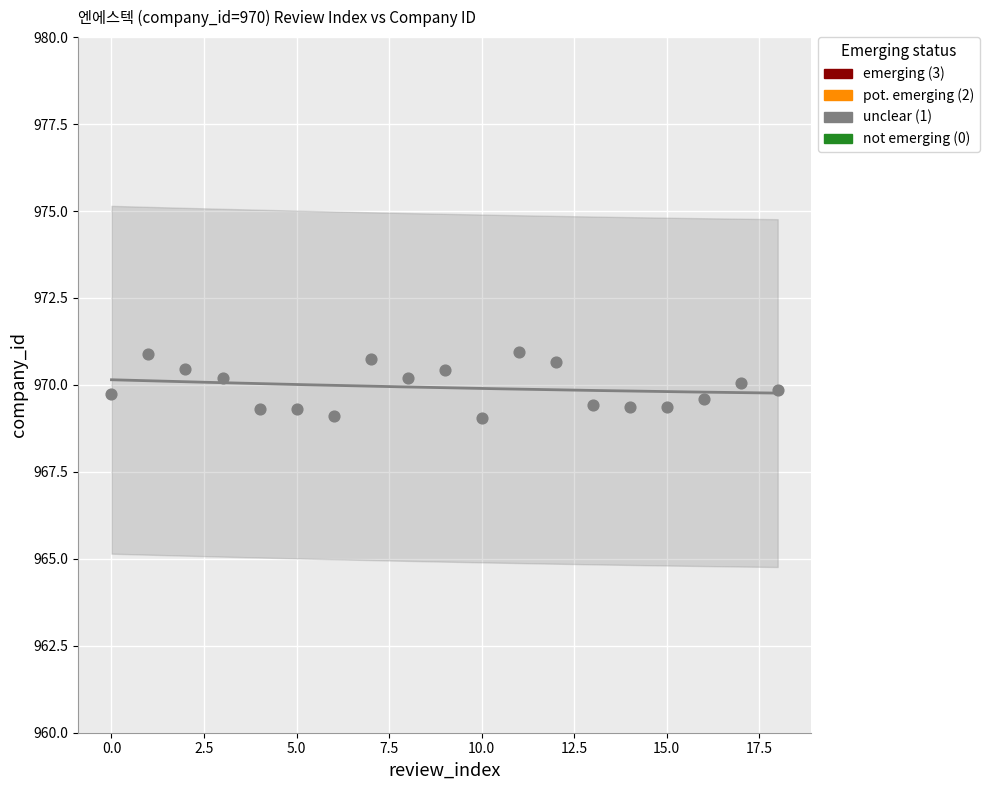

What is the range of Y values (max minus min)?

1.9